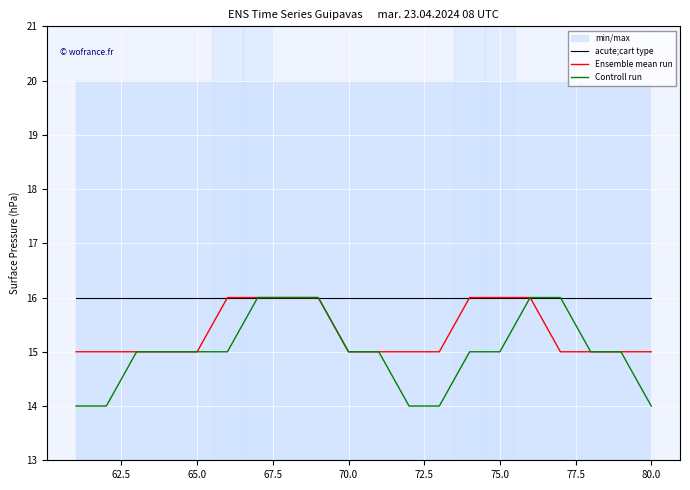

What is the maximum value for acute;cart type?

16